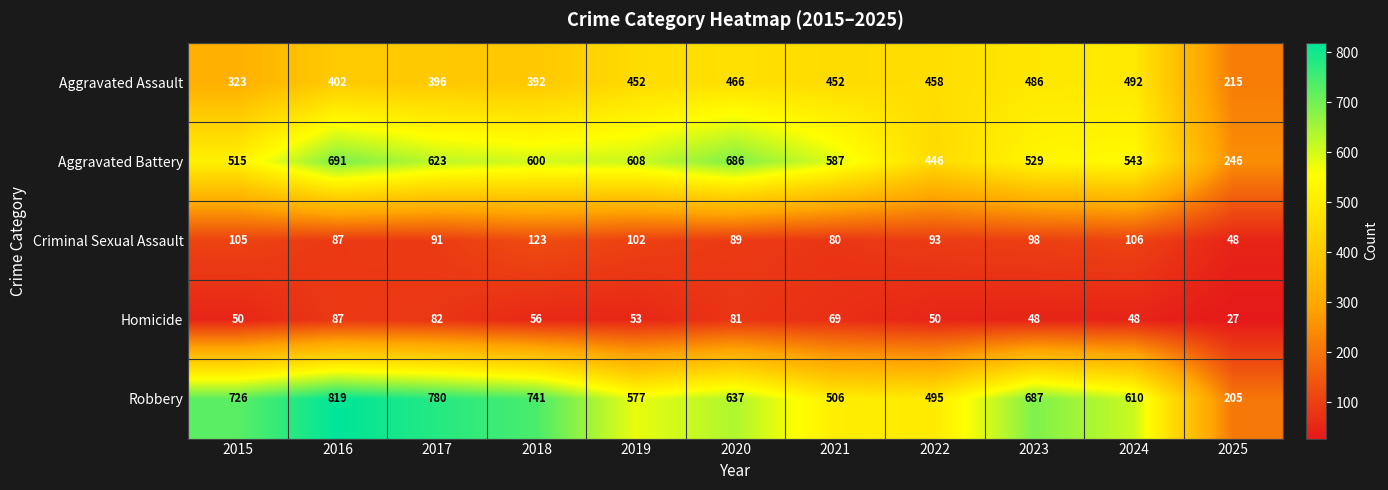

Rank the series at 2021 from lowest to highest value.

Homicide, Criminal Sexual Assault, Aggravated Assault, Robbery, Aggravated Battery